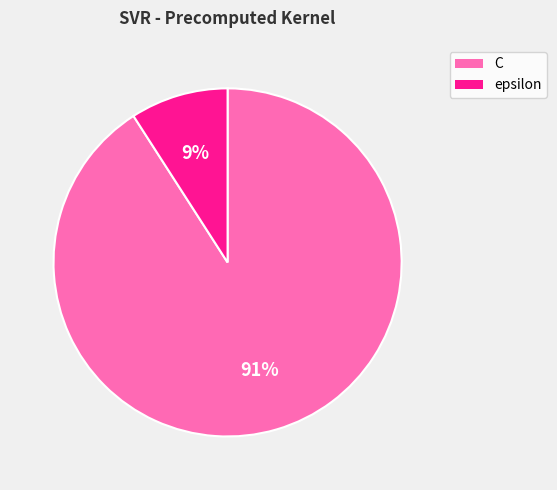

Is it true that C is 91% of the pie?

True